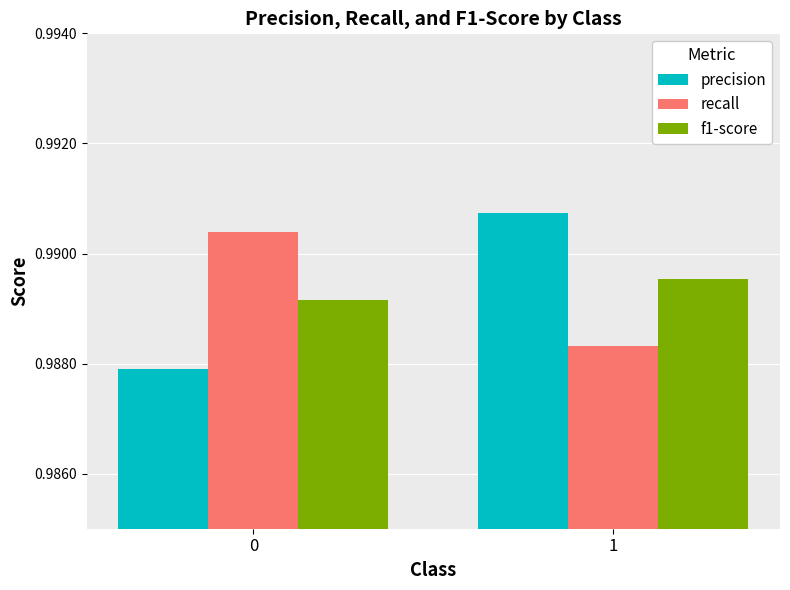

Rank the series at 0 from lowest to highest value.

precision, f1-score, recall